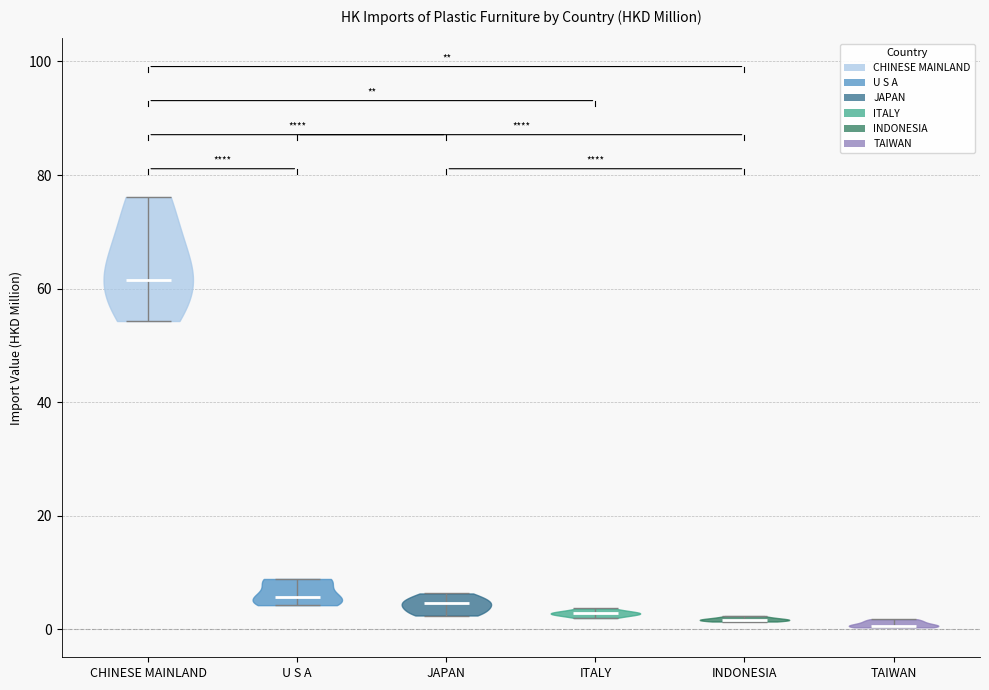

Reading left to right, read every violin against the y-axis: where its median line is, and the lowest and highest points it reaches. The values are not printed on the chart, so give them approximately, as read against the axis.

CHINESE MAINLAND: median line 62, lowest point 54, highest point 76
U S A: median line 6, lowest point 4, highest point 8
JAPAN: median line 4, lowest point 2, highest point 6
ITALY: median line 2, lowest point 2, highest point 4
INDONESIA: median line 2, lowest point 2, highest point 2
TAIWAN: median line 0, lowest point 0, highest point 2